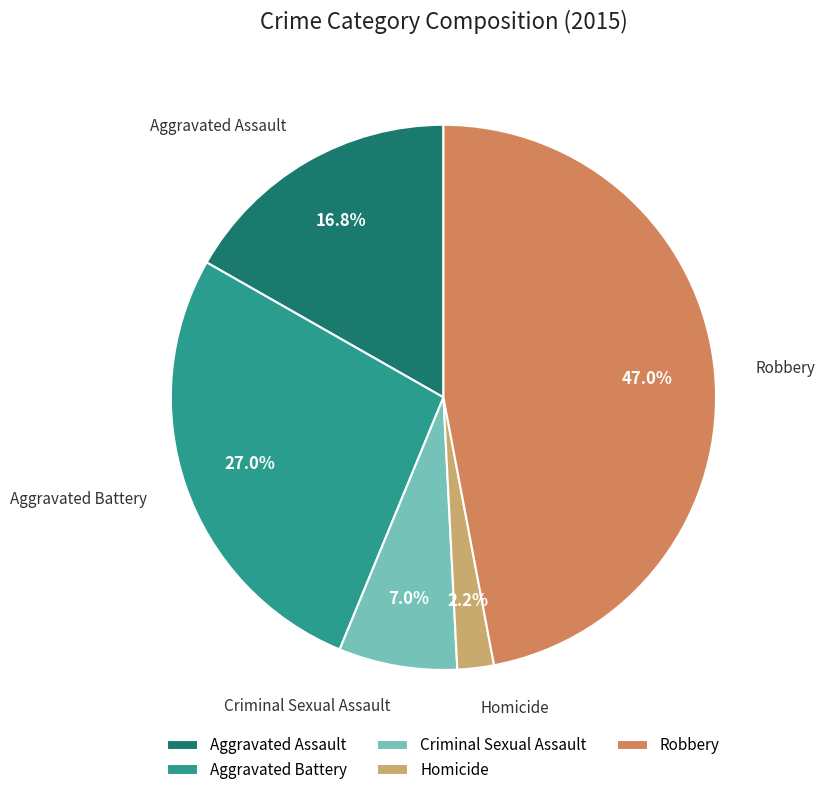

What percentage is the Aggravated Assault slice, to the nearest percent?

17%